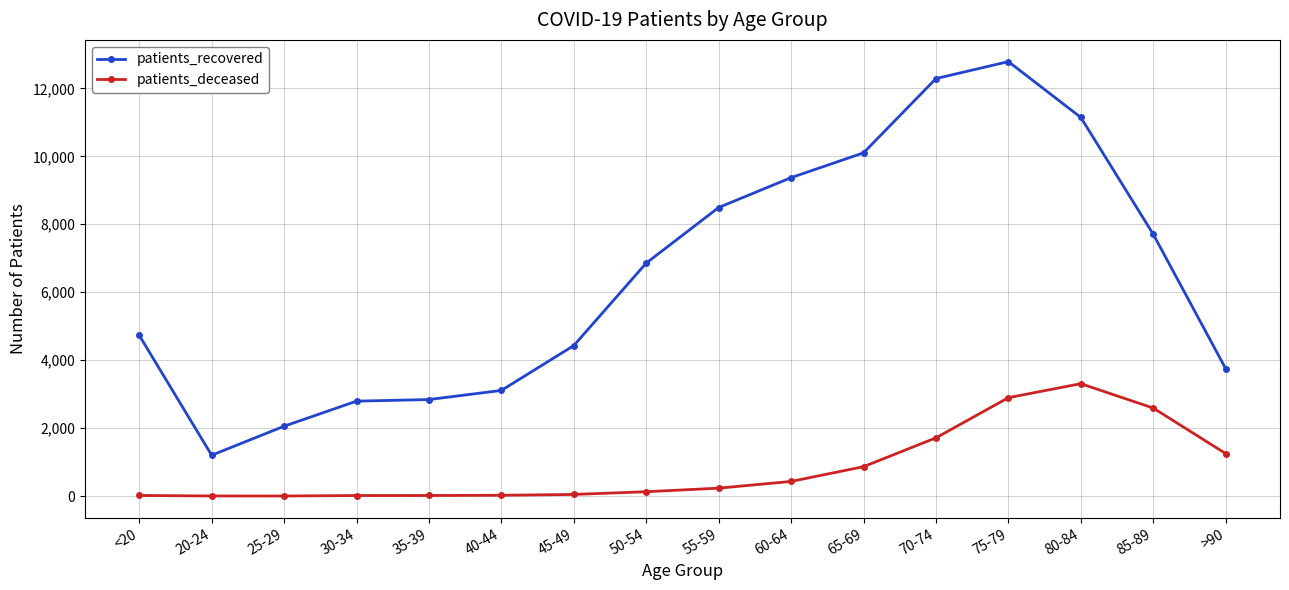

The patients_recovered series shows 7643 at 80-84. True or false?

False